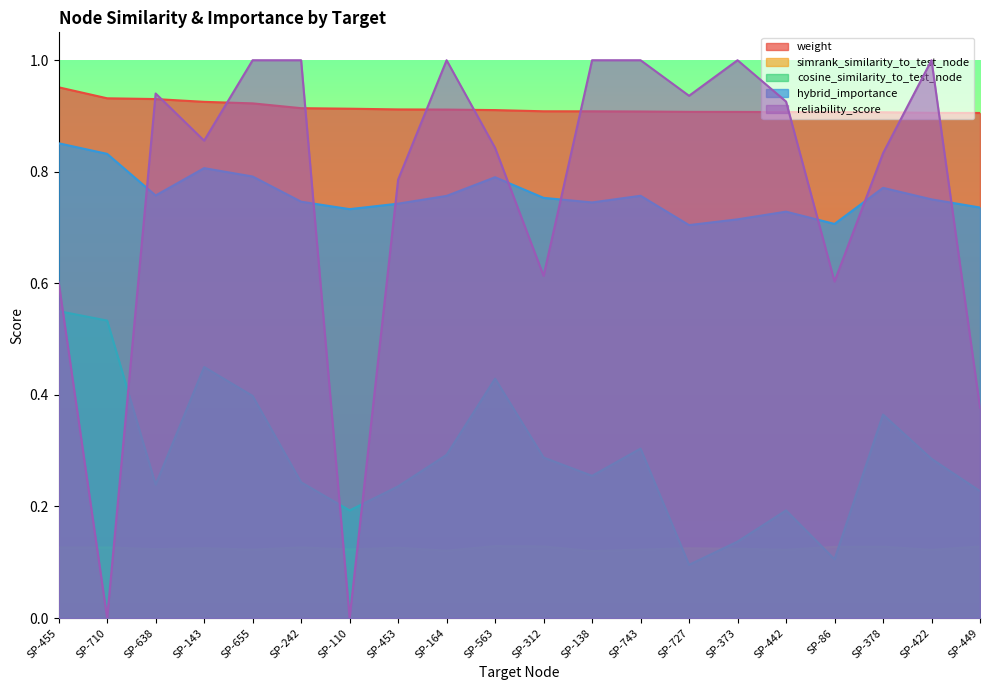

What is the spread (max minus min) of values at SP-373?

0.9